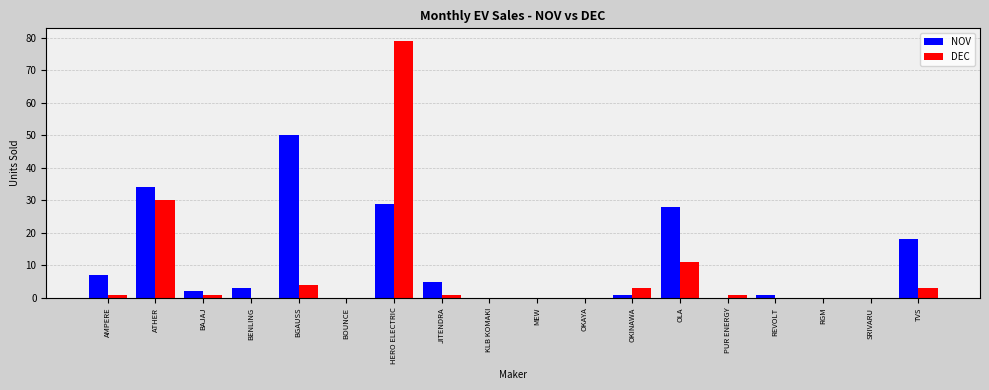

What is the sum of the NOV values at KLB KOMAKI and BGAUSS?

50